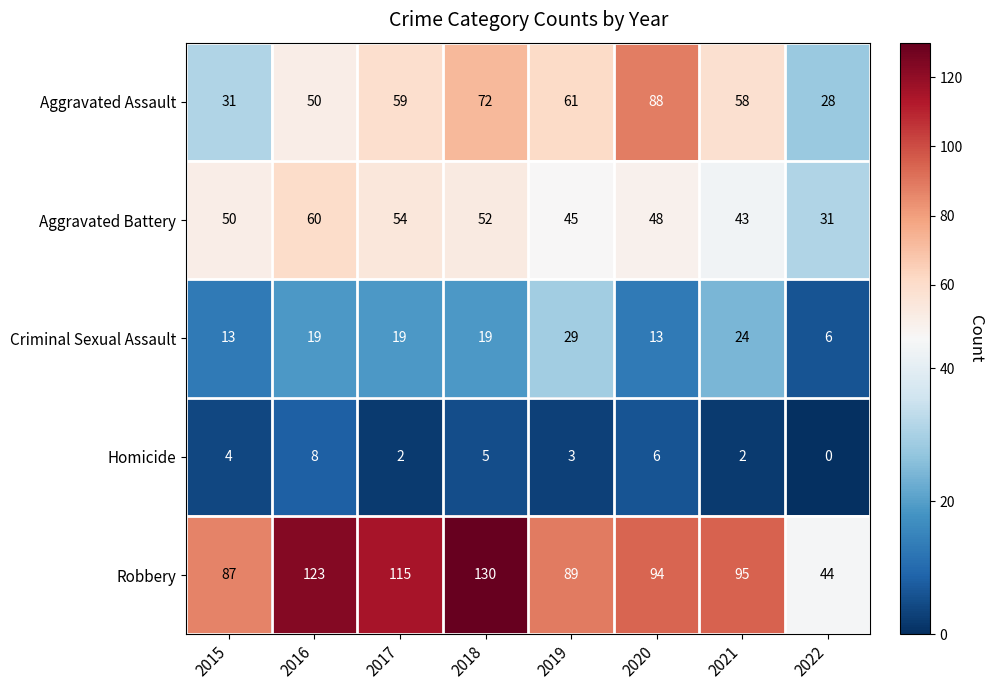

Which series has the largest total across all categories?

Robbery